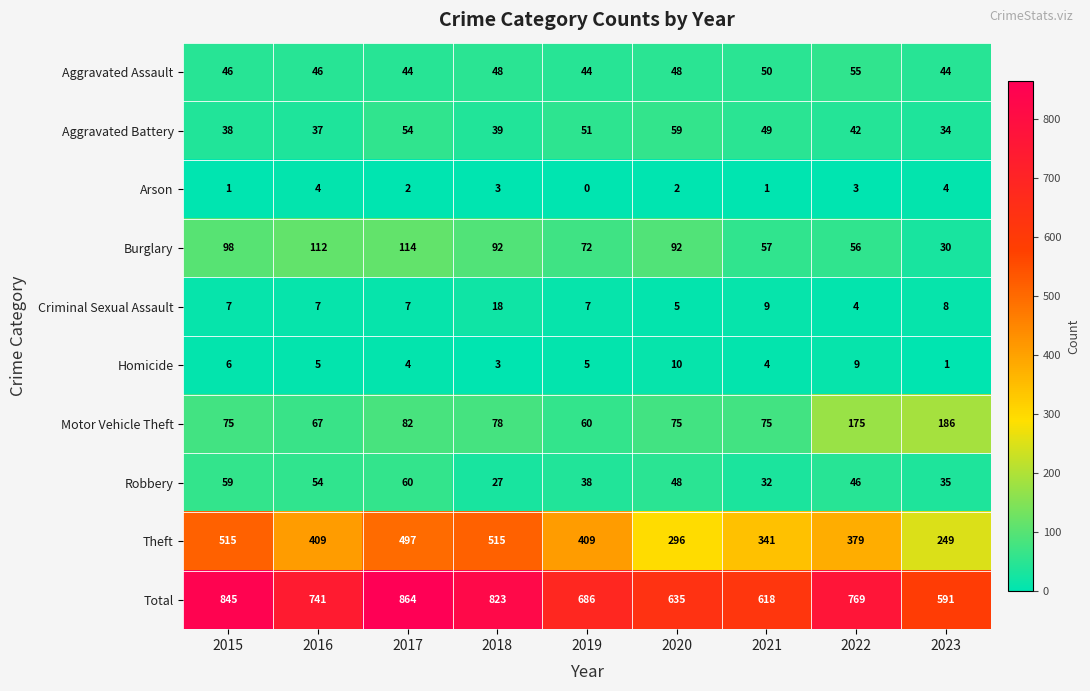

Read the Homicide value at 2016.

5